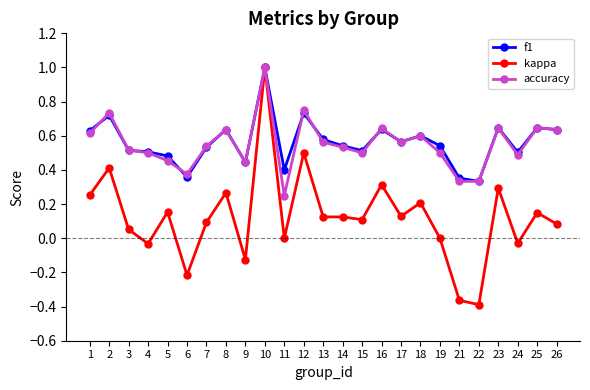

Which category has the highest value across all series?

10